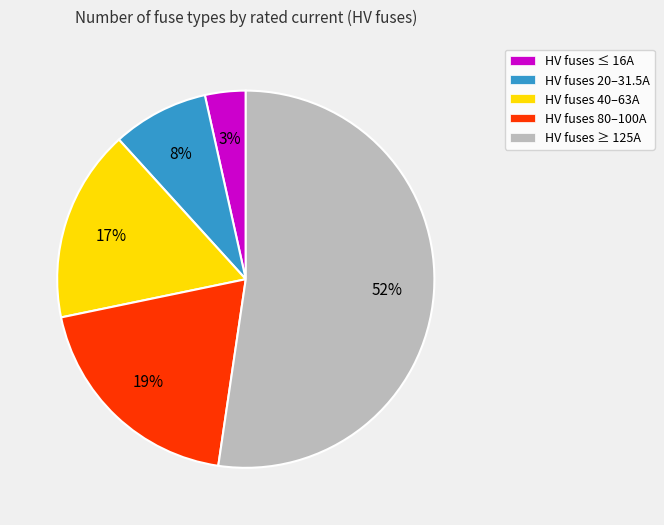

Count the number of slices in the pie.

5